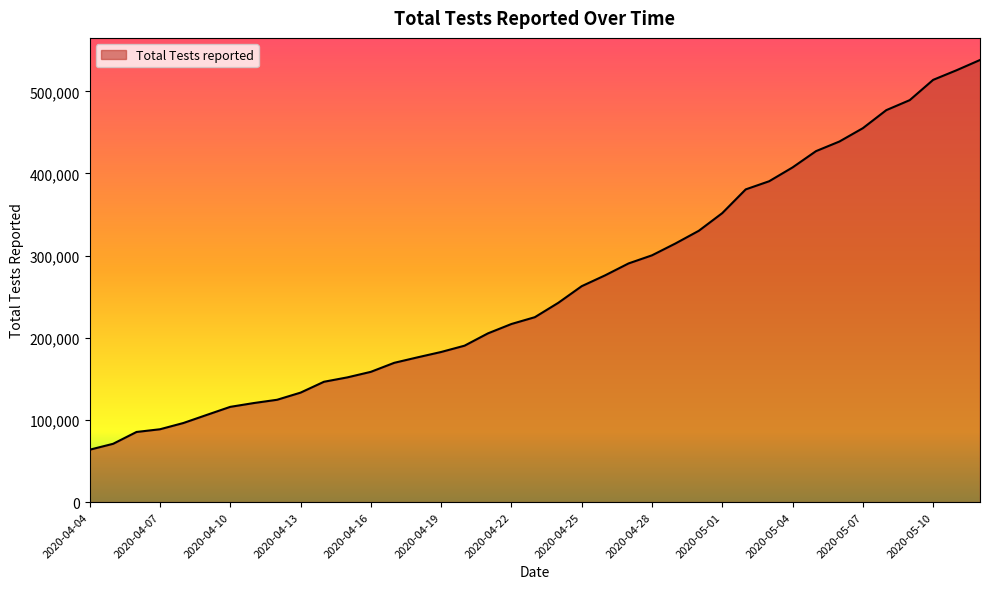

What is the minimum value shown in the chart?

63751